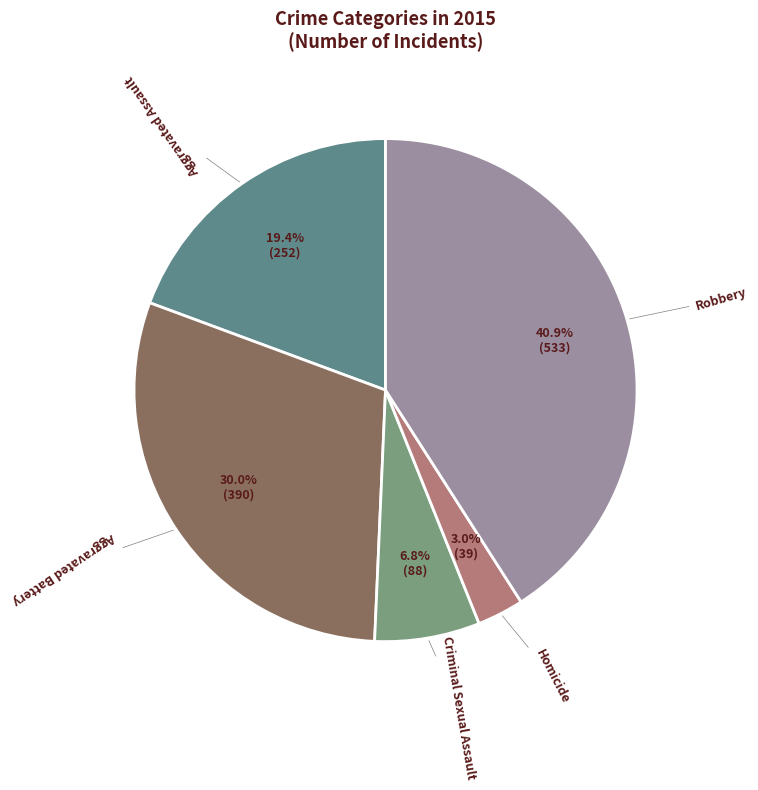

To the nearest percent, what is the difference between the largest and smallest slice percentages?

38%